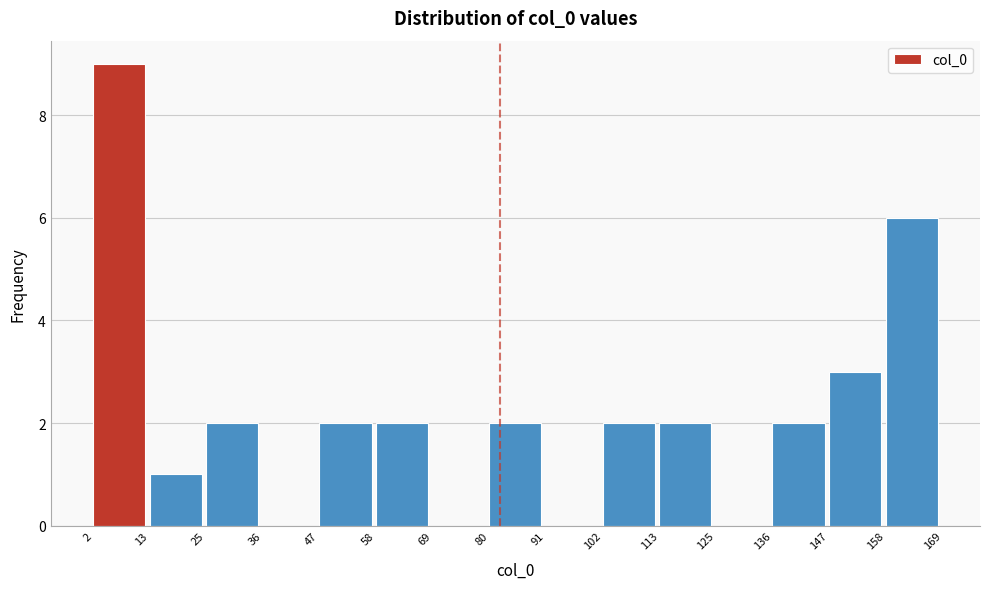

What is the height of the bar covering 80 to 91 on the x-axis? The values are not printed on the chart, so give them approximately, as read against the axis.

2